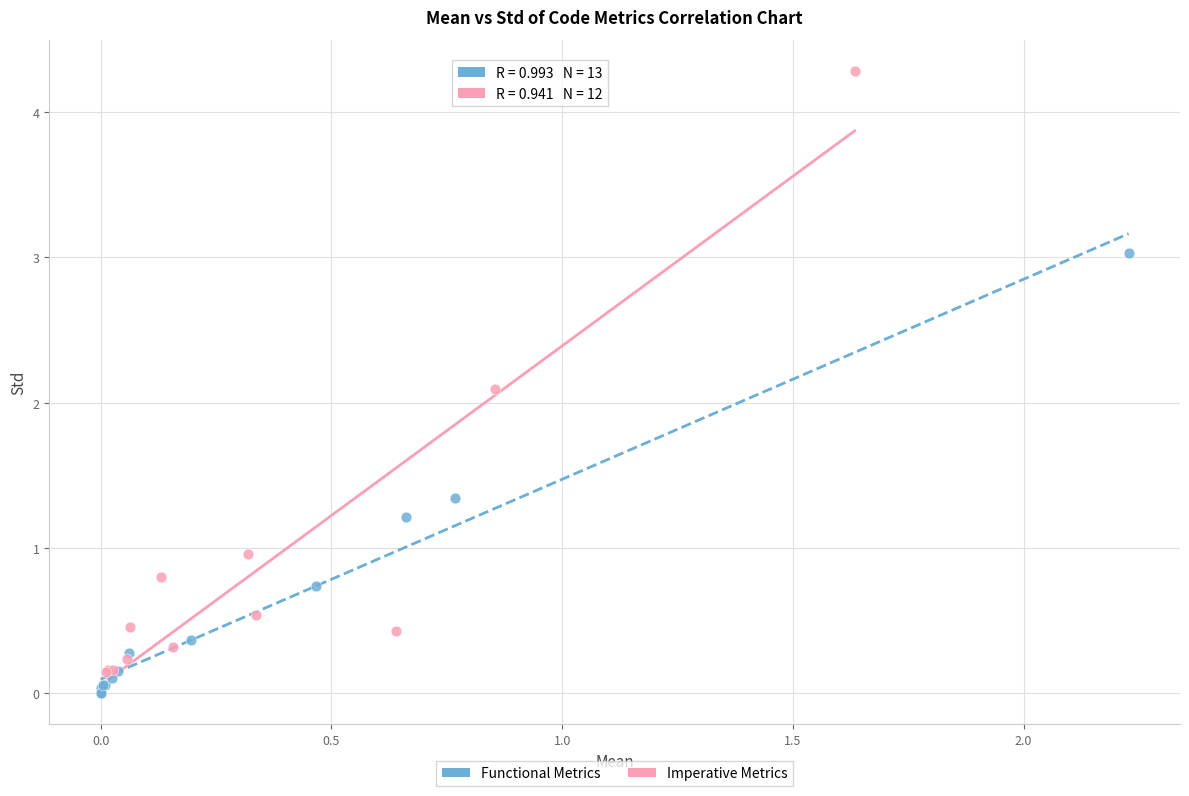

Which series has the largest Y range (max minus min)?

Imperative Metrics